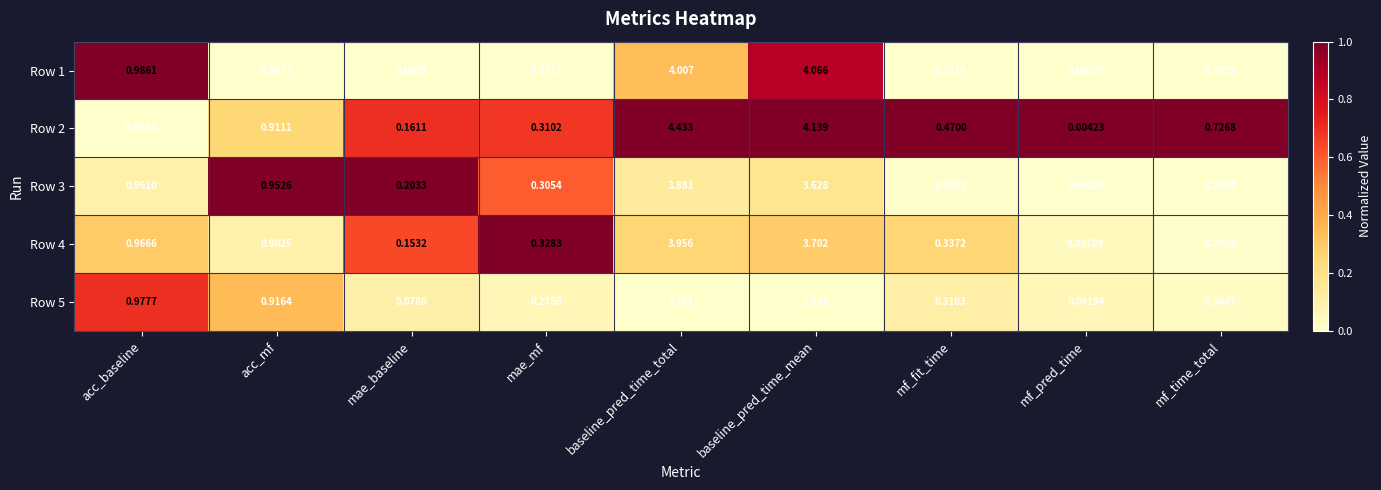

List the series in order of their peak value, highest first.

Row 2, Row 1, Row 4, Row 3, Row 5